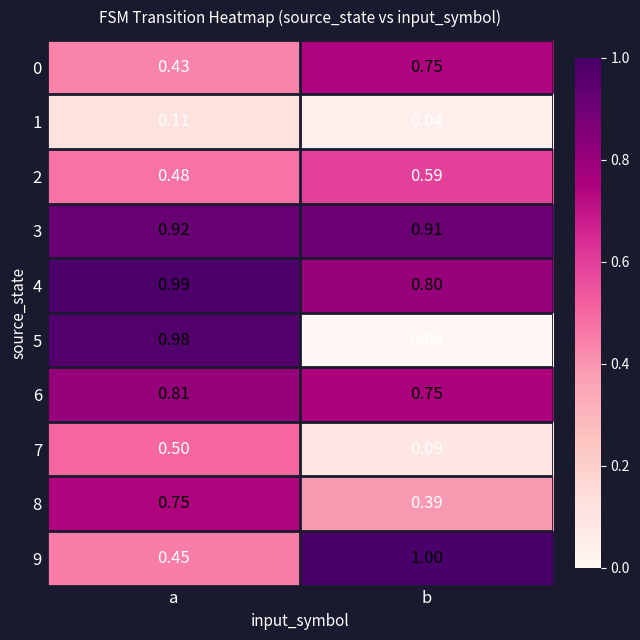

Is the value of 3 at a greater than the value of 4 at b?

Yes